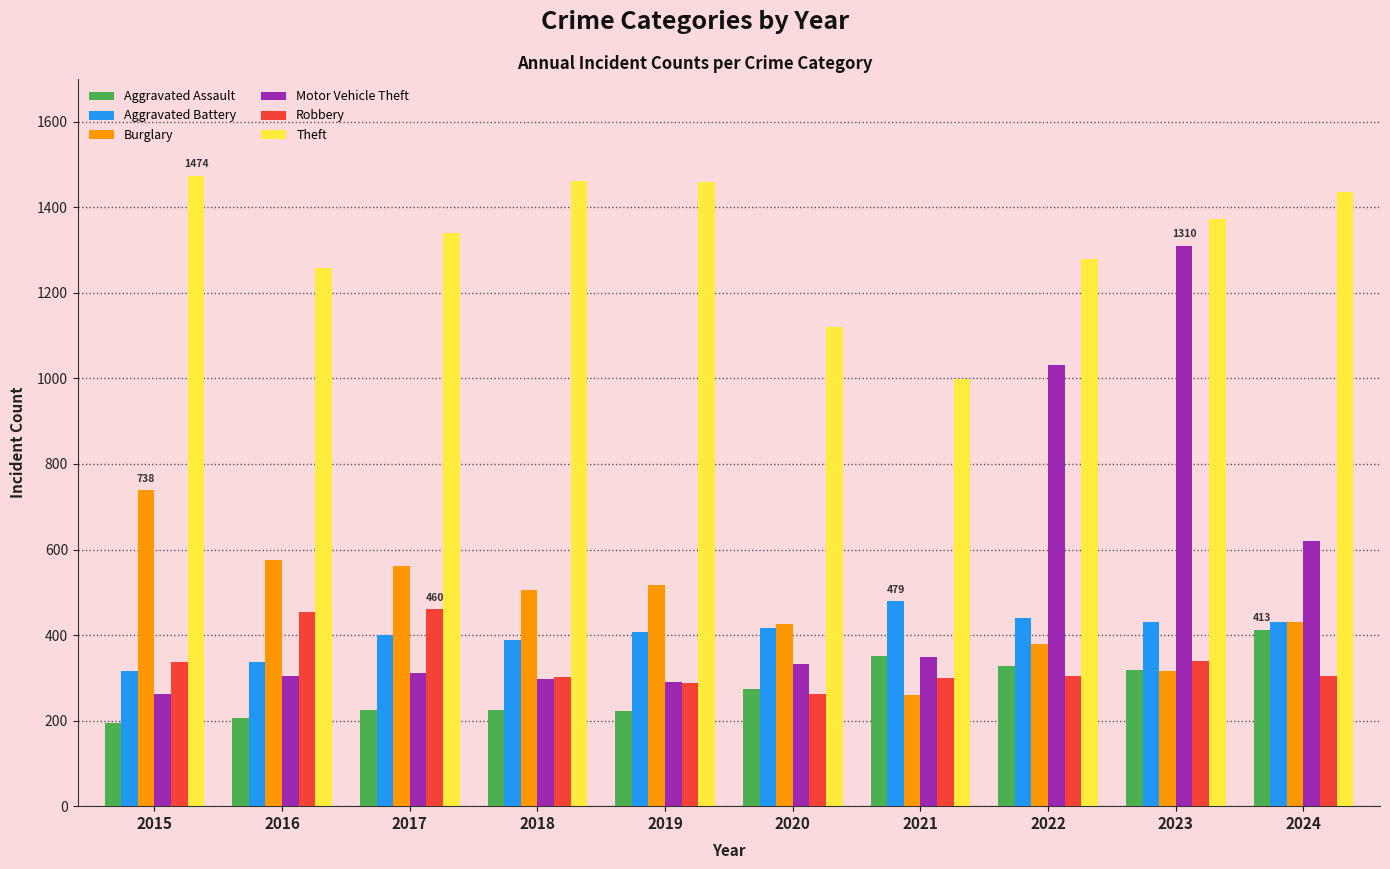

At which category is the sum across all series the highest?

2023